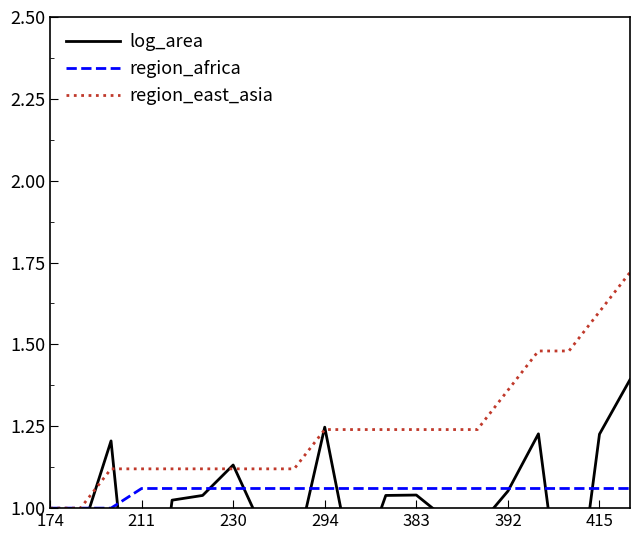

What is the minimum value for region_east_asia?

1.0